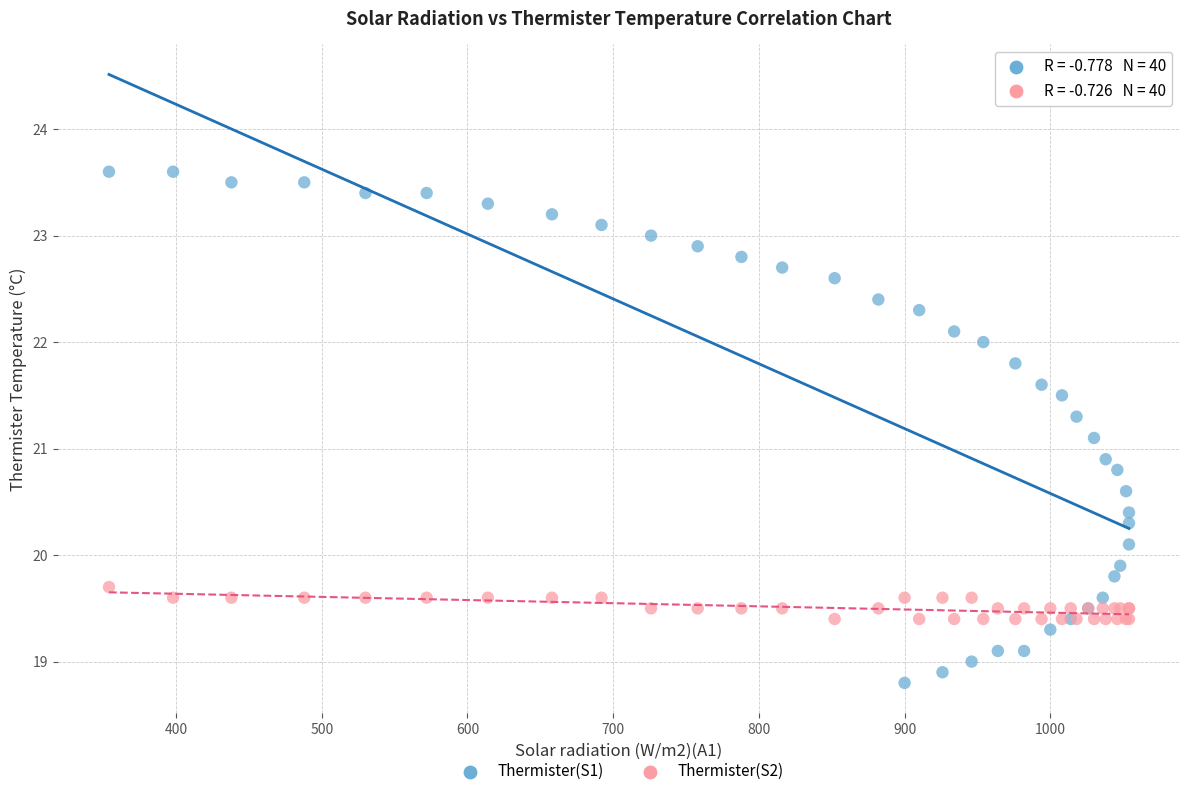

Which series contains the highest Y value?

Thermister(S1)